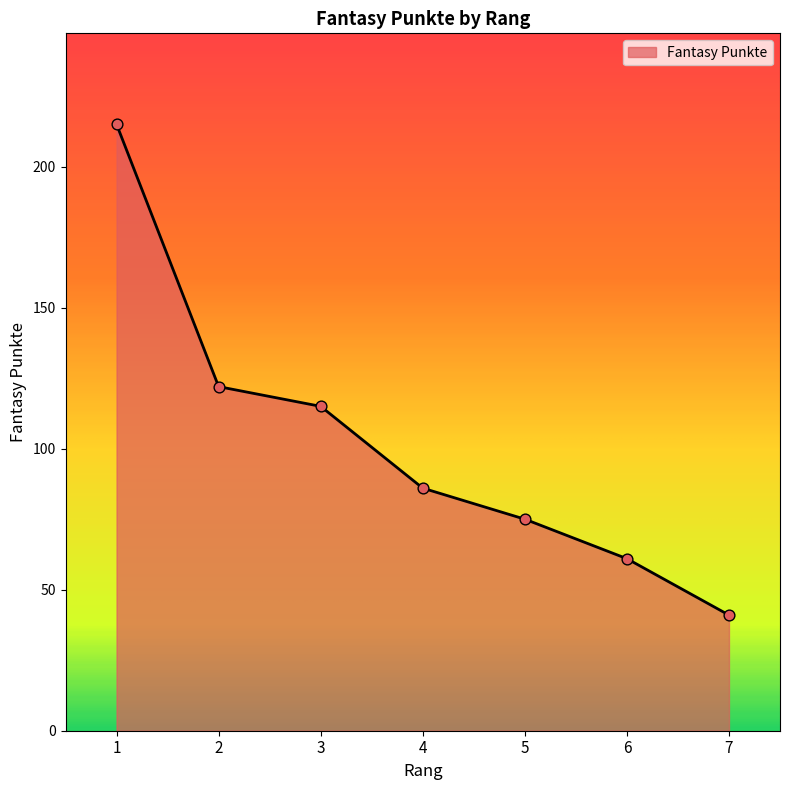

What is the change in value from 1 to 2?

-93